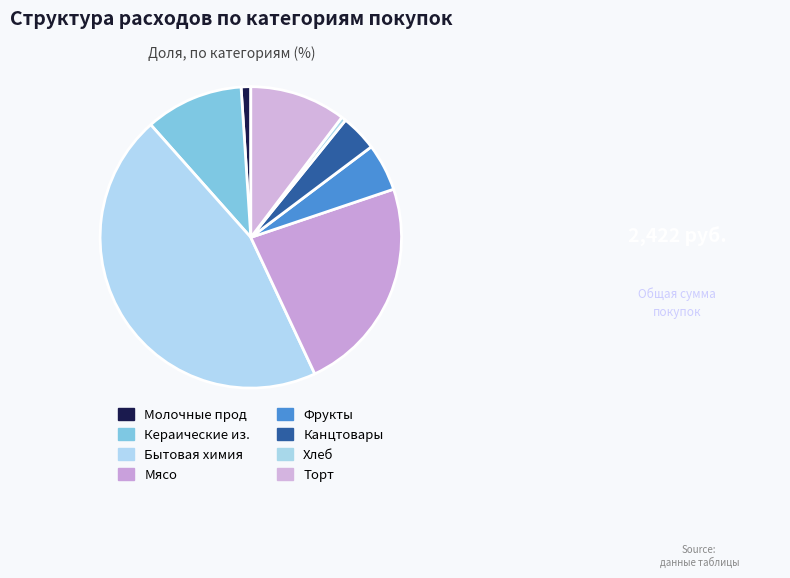

What percentage is the Бытовая химия slice, to the nearest percent?

45%